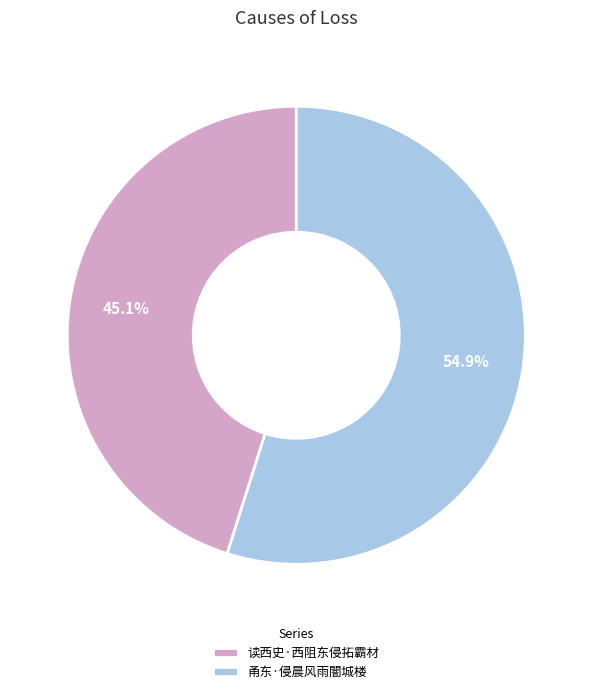

Approximately how many times larger is the value at 读西史·西阻东侵拓霸材 compared to 甬东·侵晨风雨闇城楼?

0.8